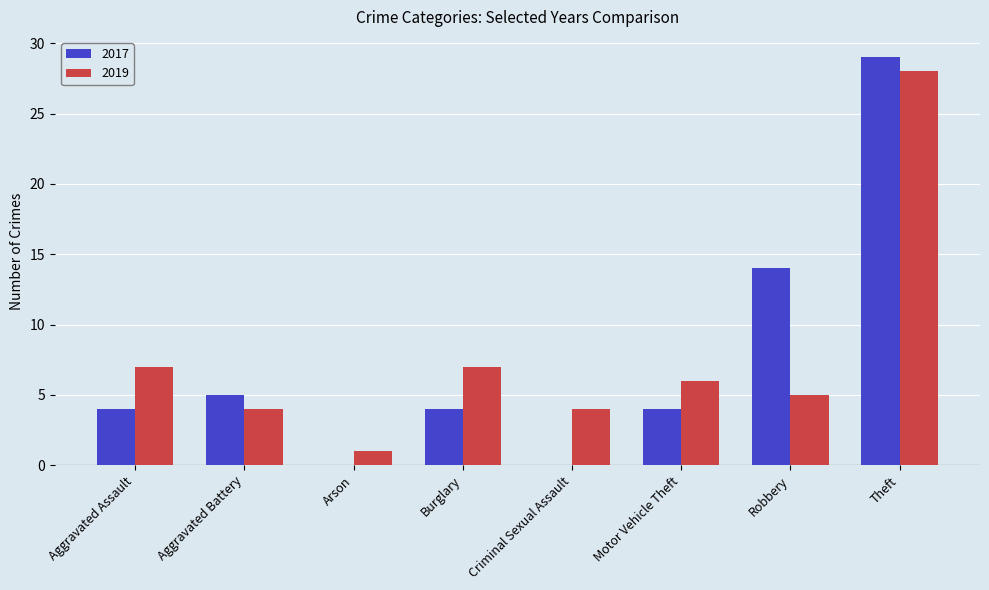

Is it true that 2017 equals 29 at Theft?

True